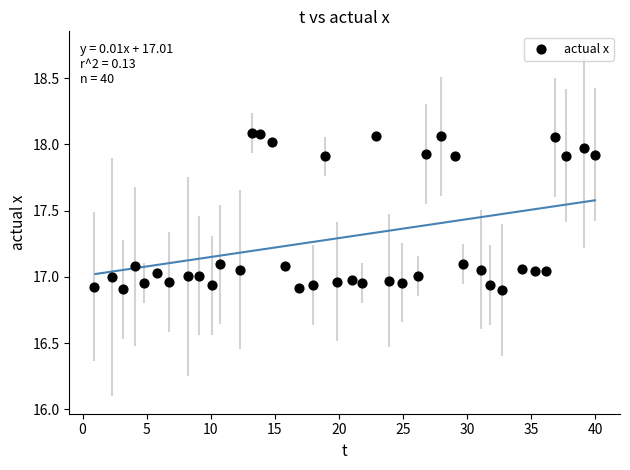

What is the range of X values (max minus min)?

39.0